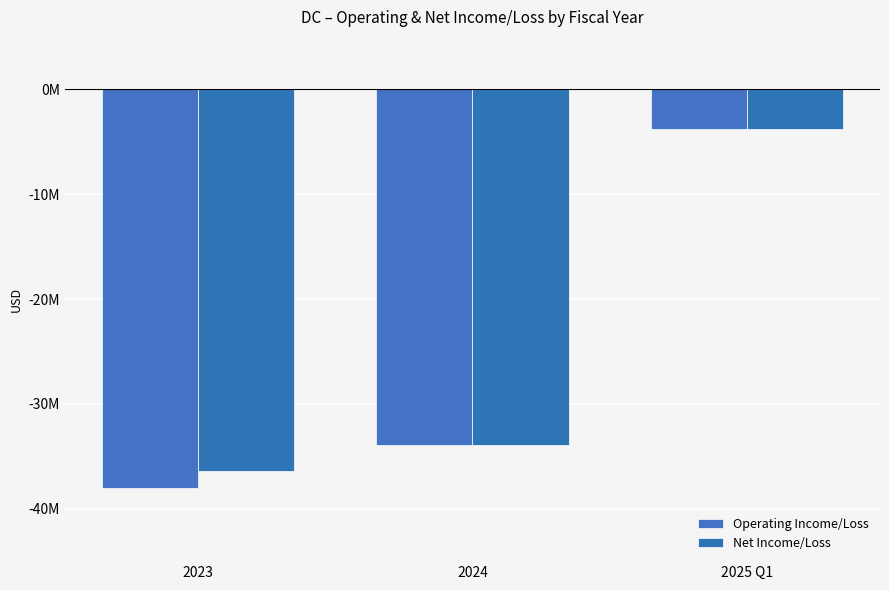

Does the chart contain any negative values?

Yes